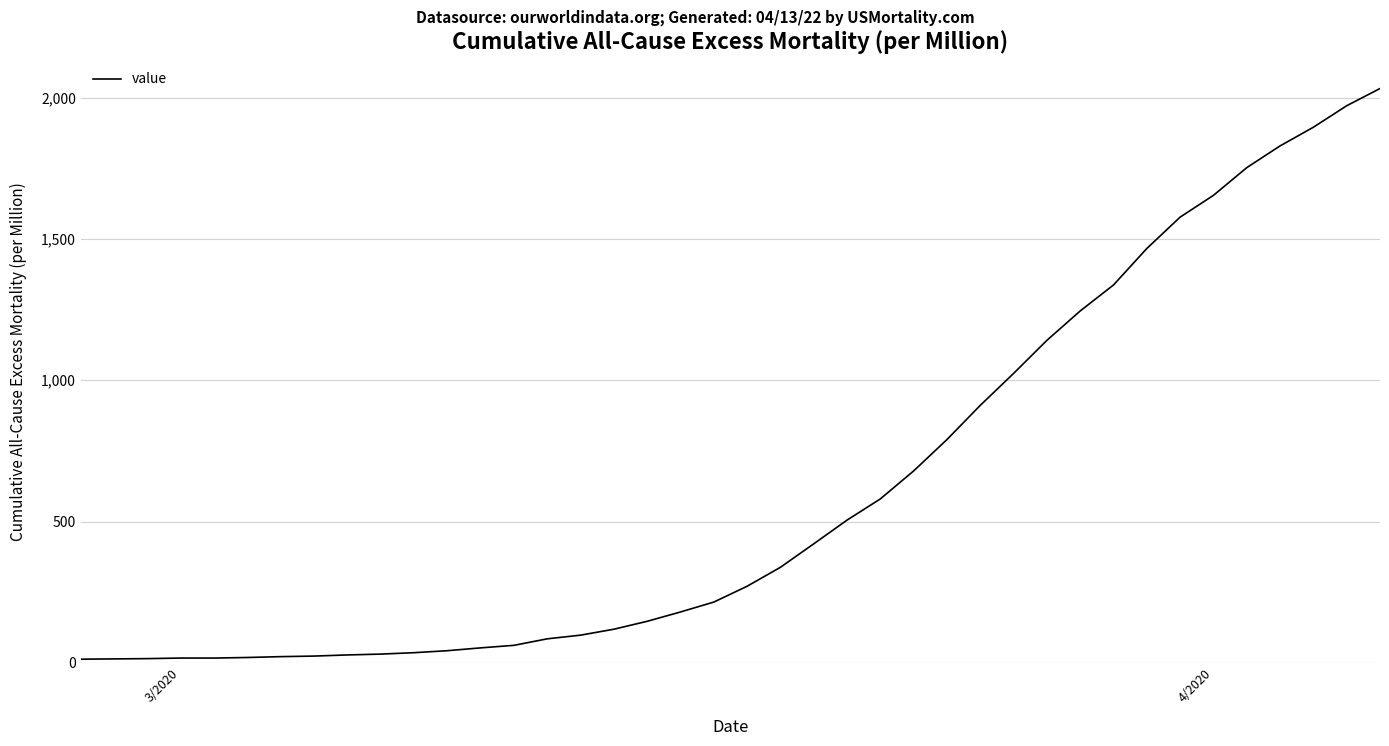

What is the greatest value displayed?

2032